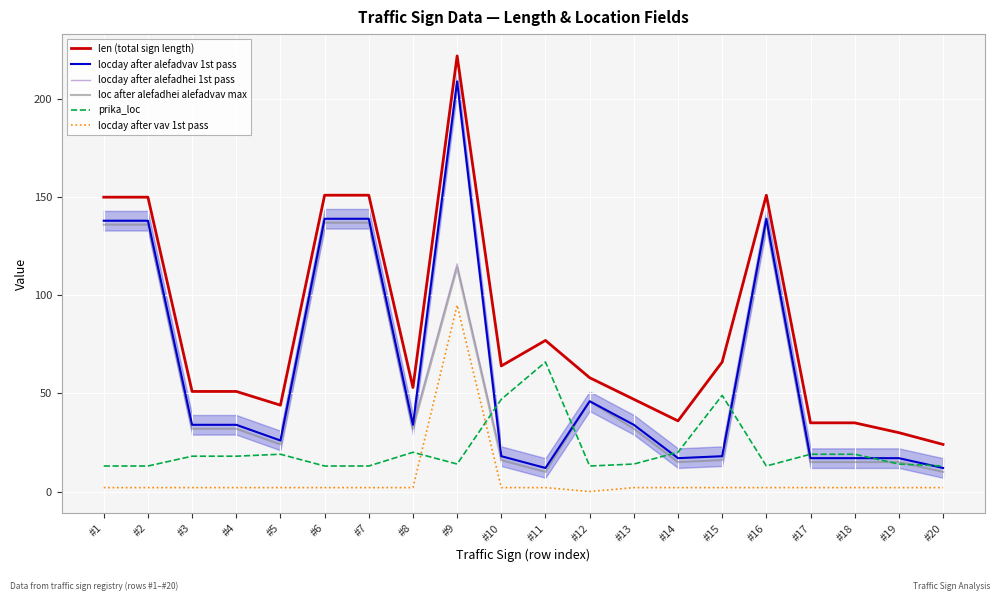

Is this an area chart (filled region under the line)?

No